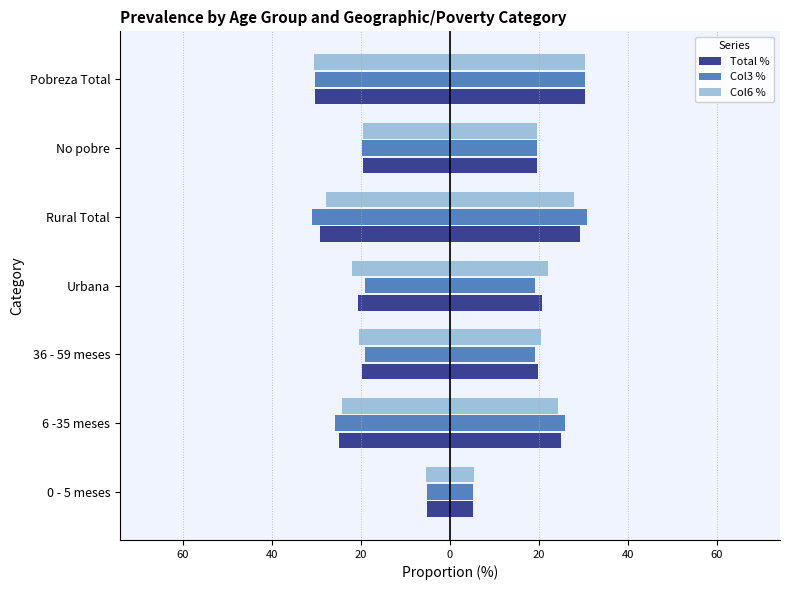

How many data points in Col3 % are above -19?

1